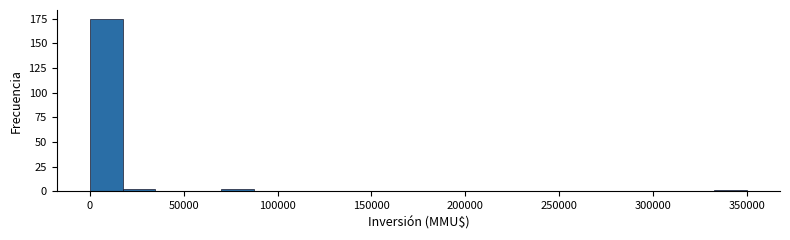

Around what value on the x-axis is the tallest bar? Give the approximate position of its centre, as read against the axis.

10000